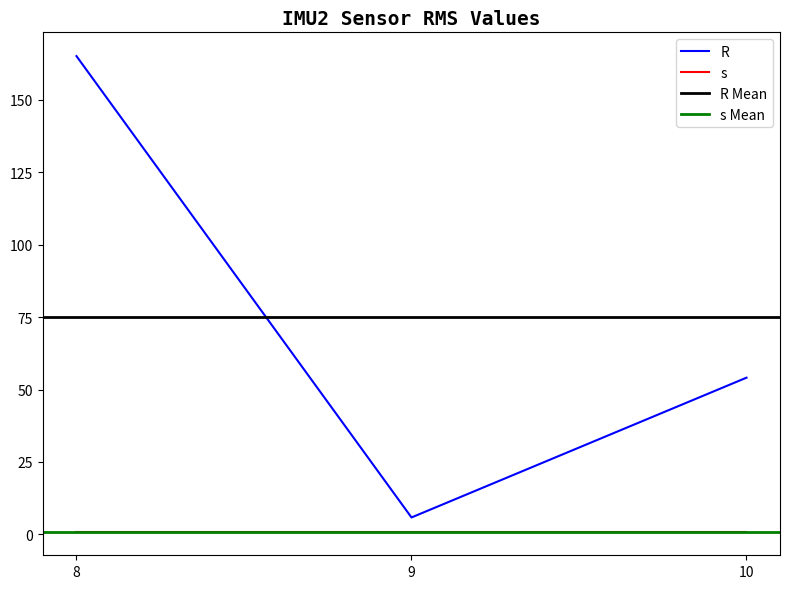

At which label is the value closest to 85?

10